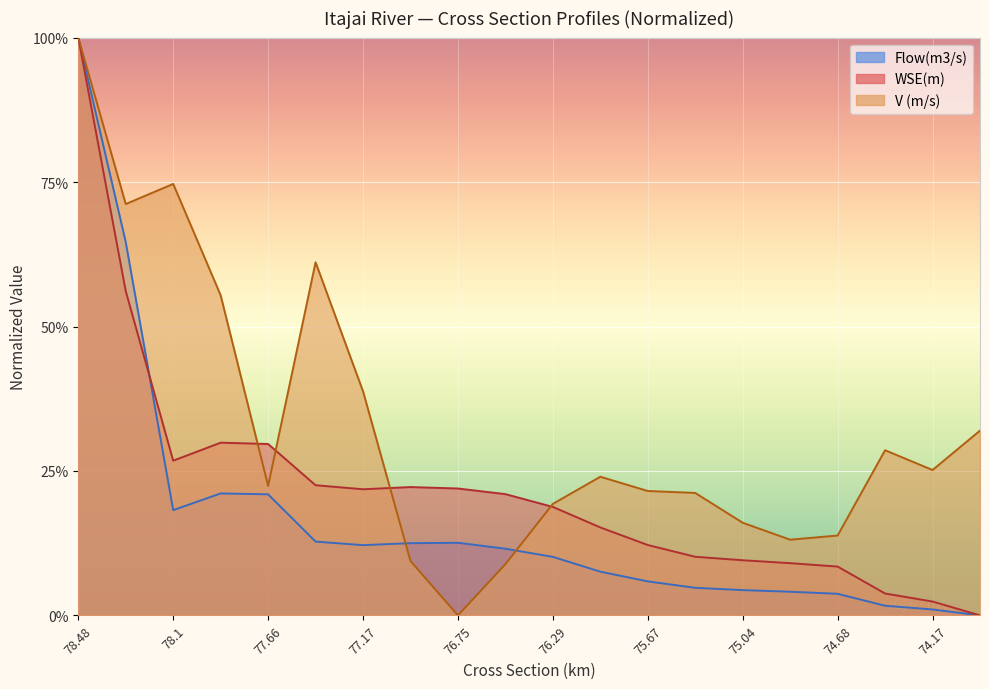

How many values in V (m/s) are above zero?

19